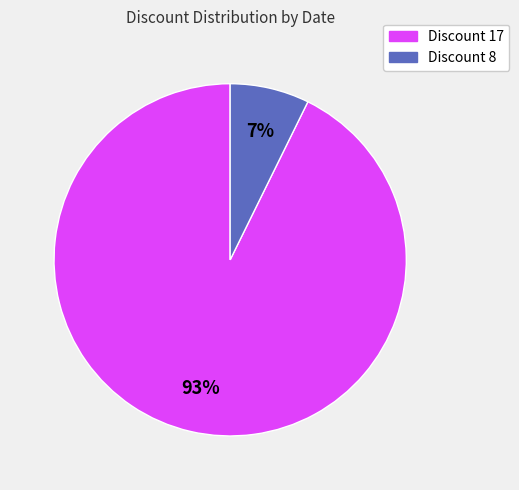

To the nearest percent, what is the average slice percentage?

50%